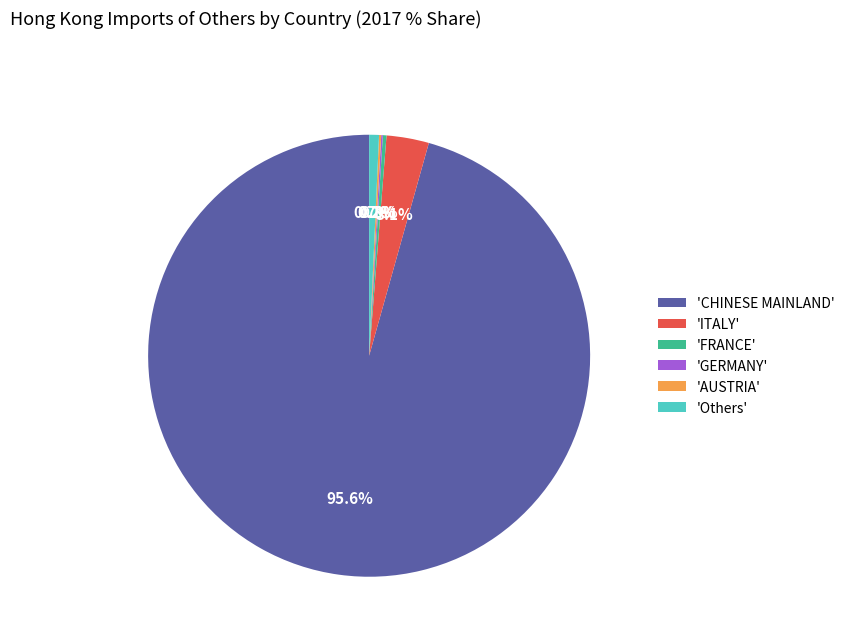

Which category accounts for the majority?

'CHINESE MAINLAND'